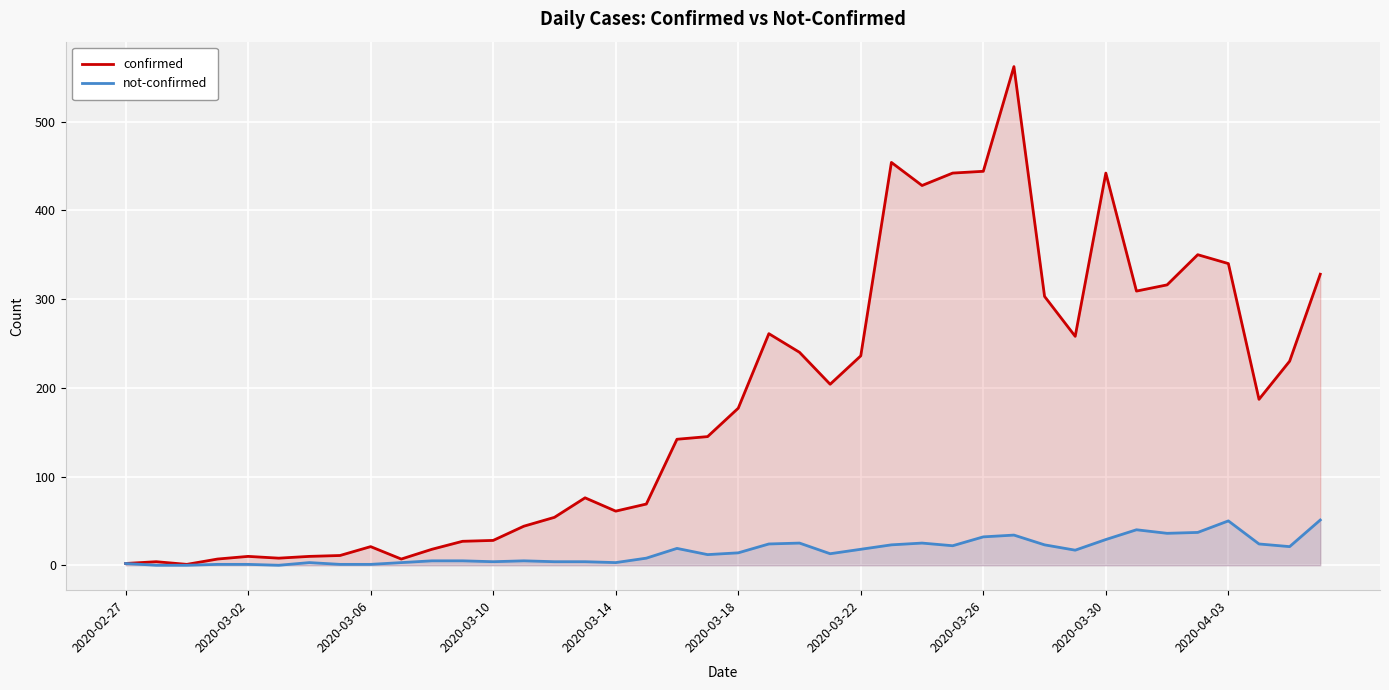

Which series has the largest total across all categories?

confirmed